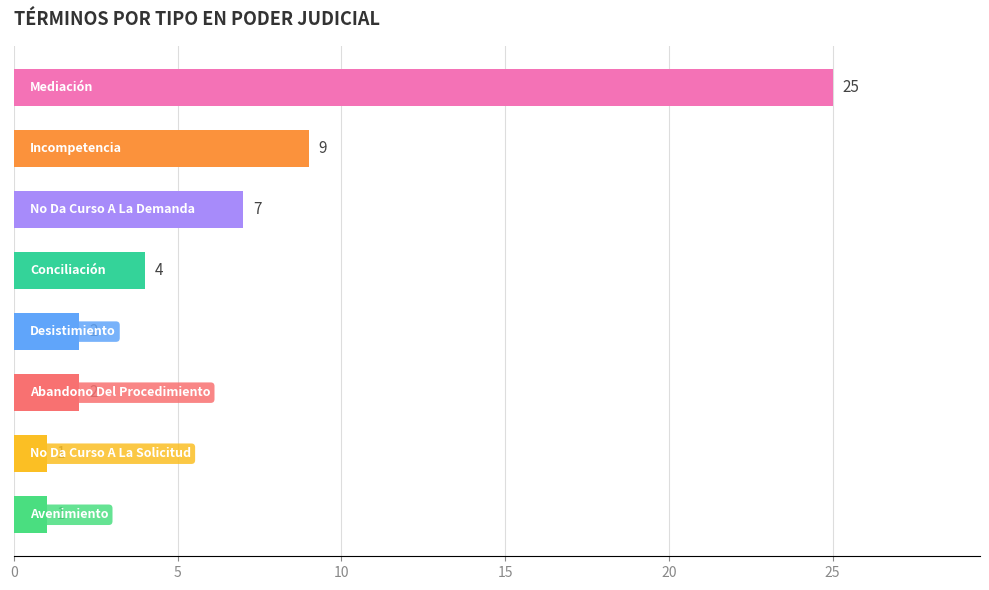

What is the value of the 7th bar from the top?

1